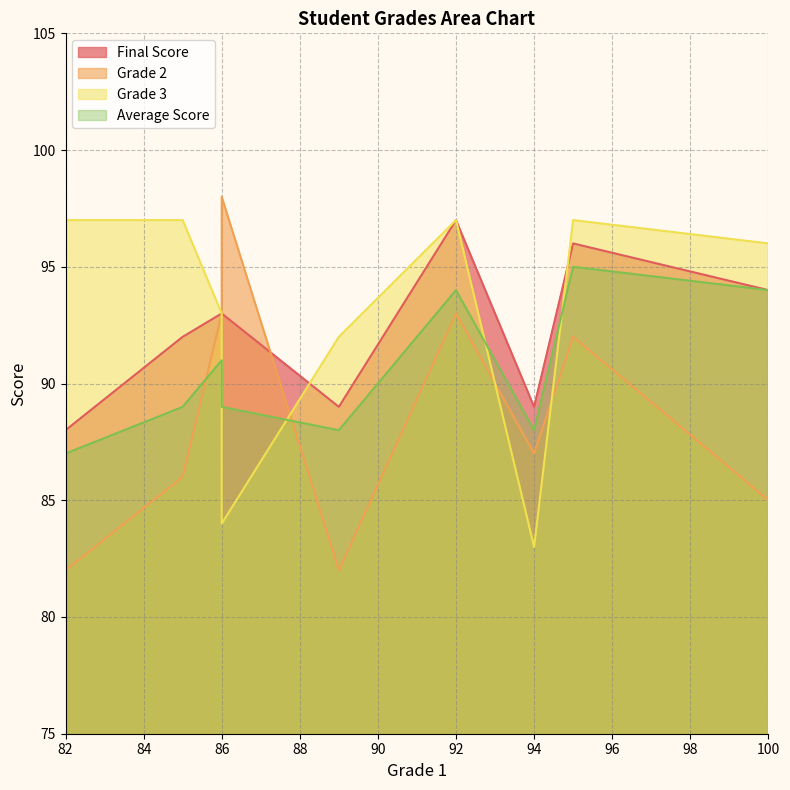

Between 82 and 86, which series saw the biggest shift?

Grade 2